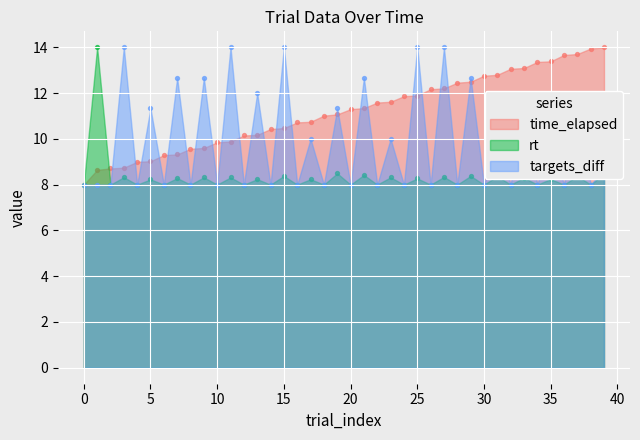

Which series has the largest total across all categories?

time_elapsed